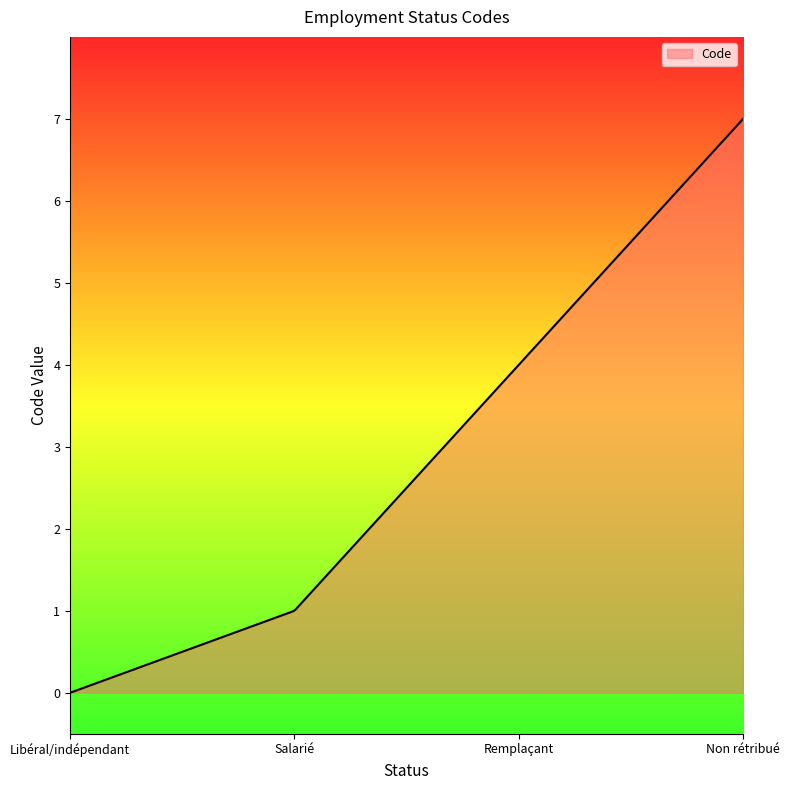

What is the difference between the maximum and minimum values?

7.0